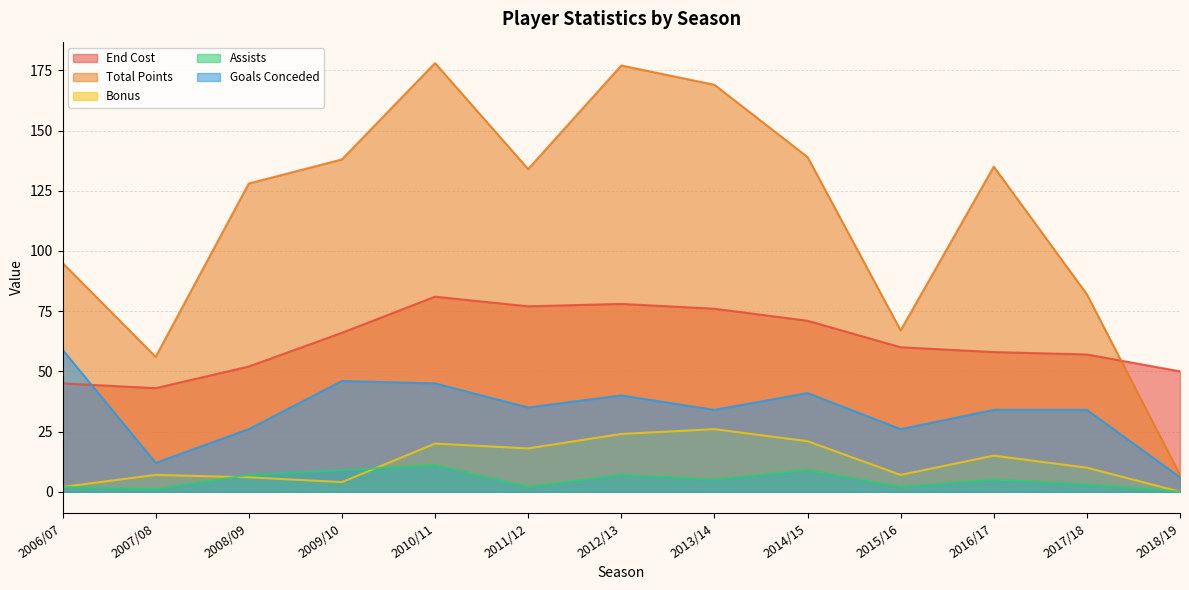

What is the label of the 2nd point from the right?

2017/18